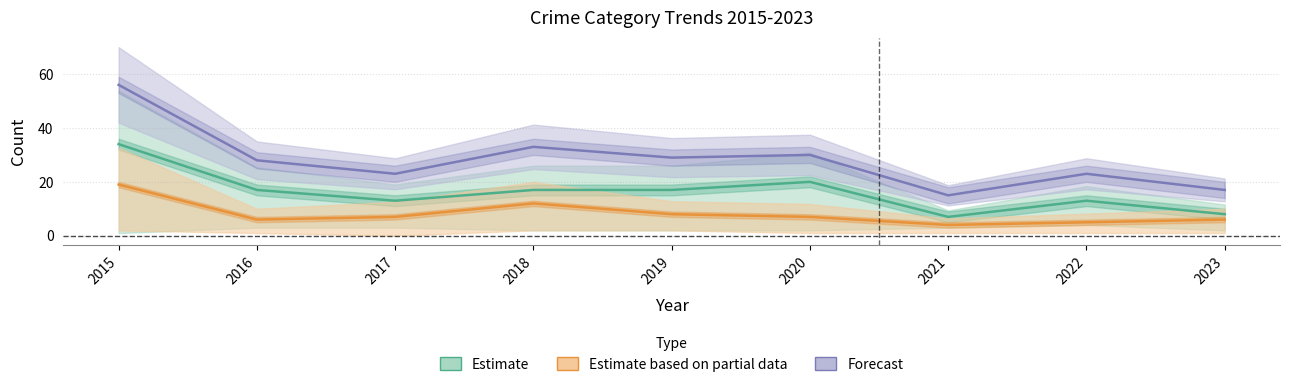

How many lines are shown in the chart?

3